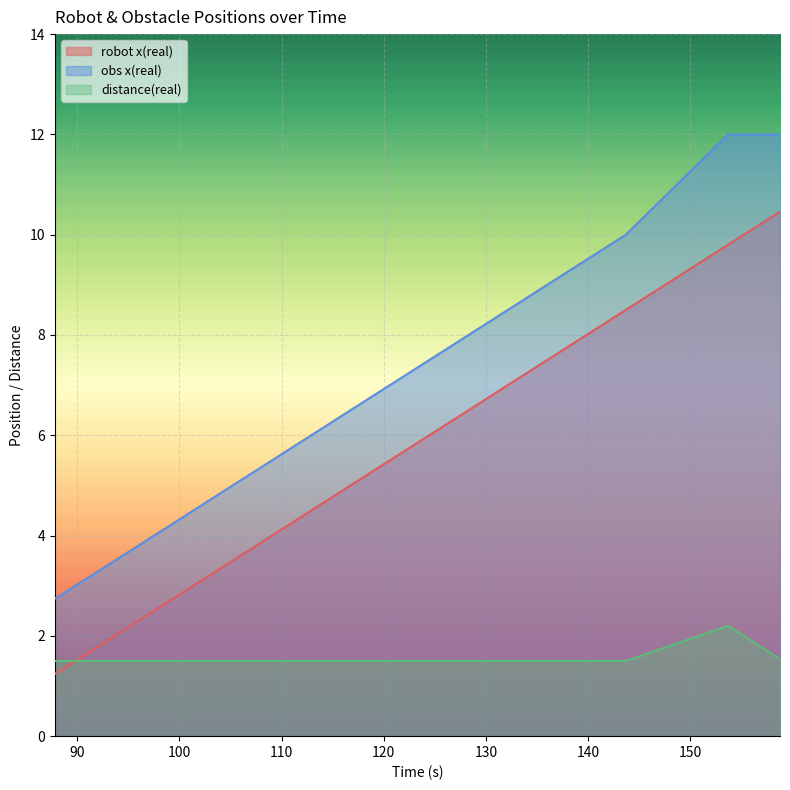

What position from the left is 136.756?

9